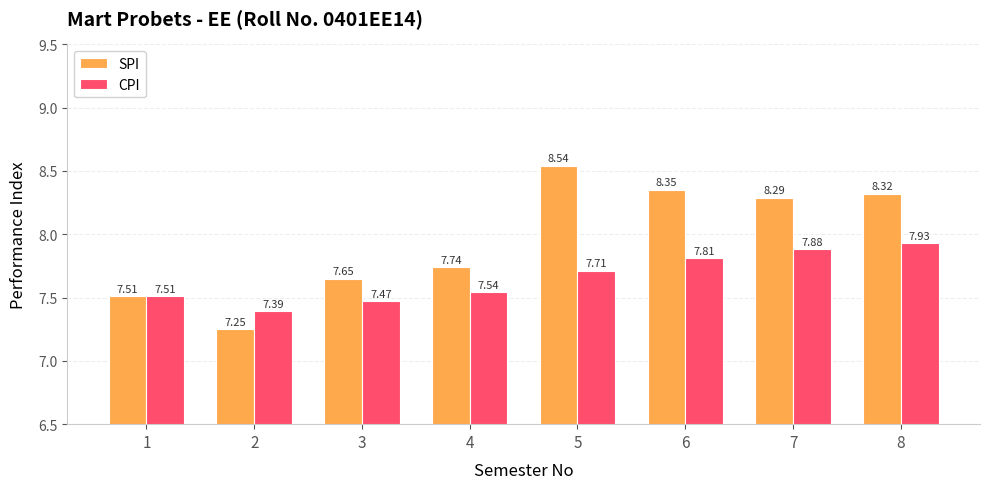

What are all the series names shown in the legend?

SPI, CPI